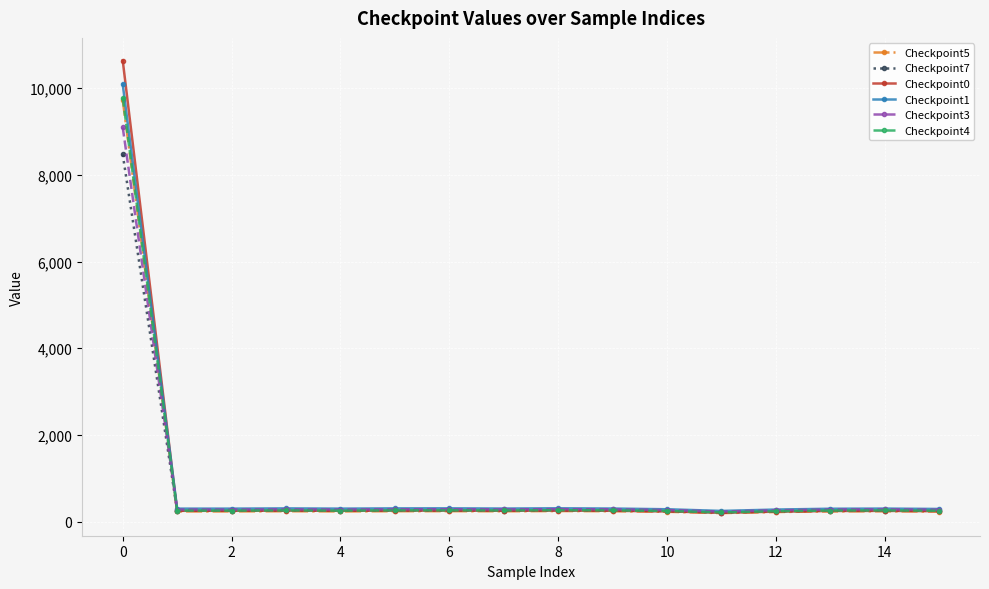

At how many categories does at least one series exceed 3129?

1